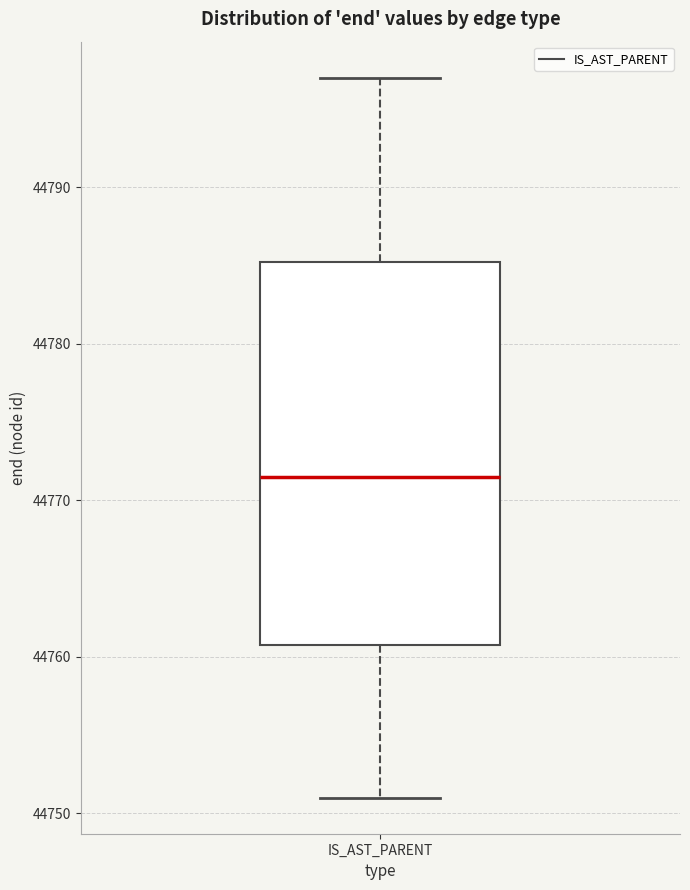

Where is the upper edge of the box for IS_AST_PARENT on the y-axis? The values are not printed on the chart, so give them approximately, as read against the axis.

44785